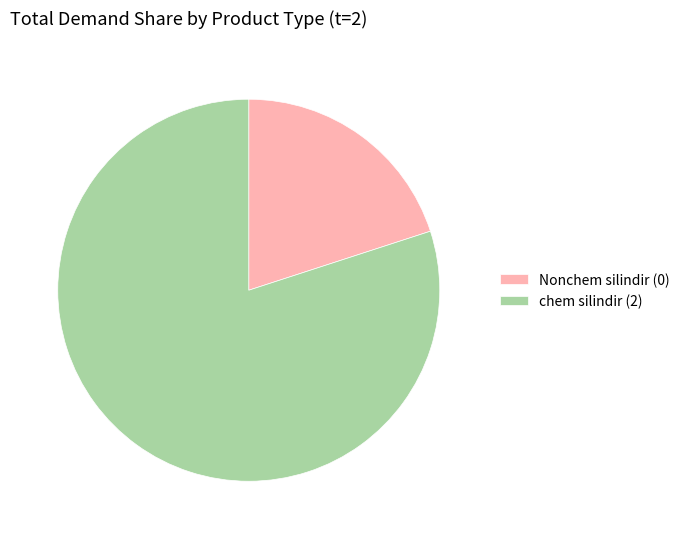

What is the ratio of the value at chem silindir (2) to the value at Nonchem silindir (0)?

4.0